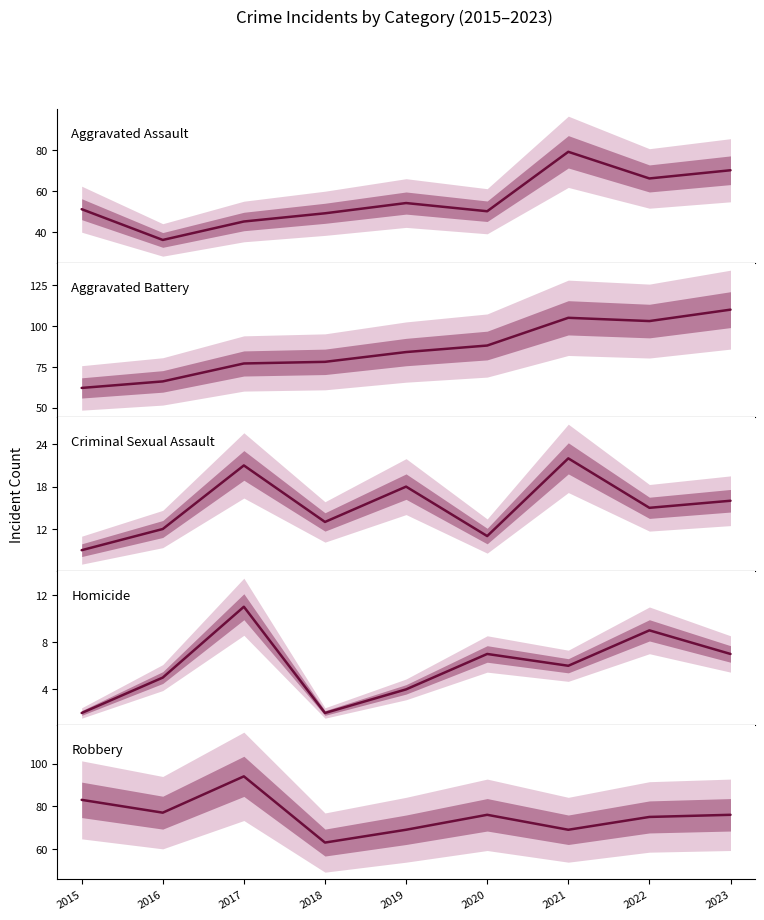

Between 2015 and 2019, which is larger?

2019